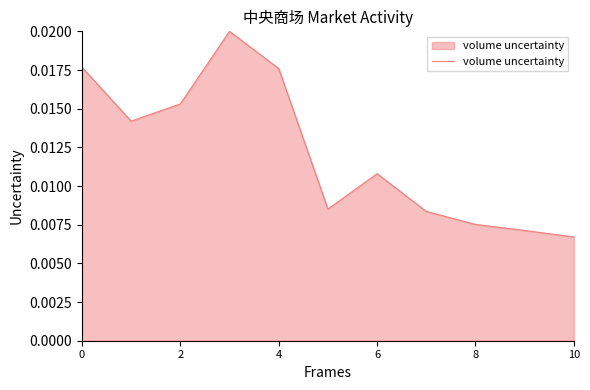

Where is the data nearest to the value 0?

10